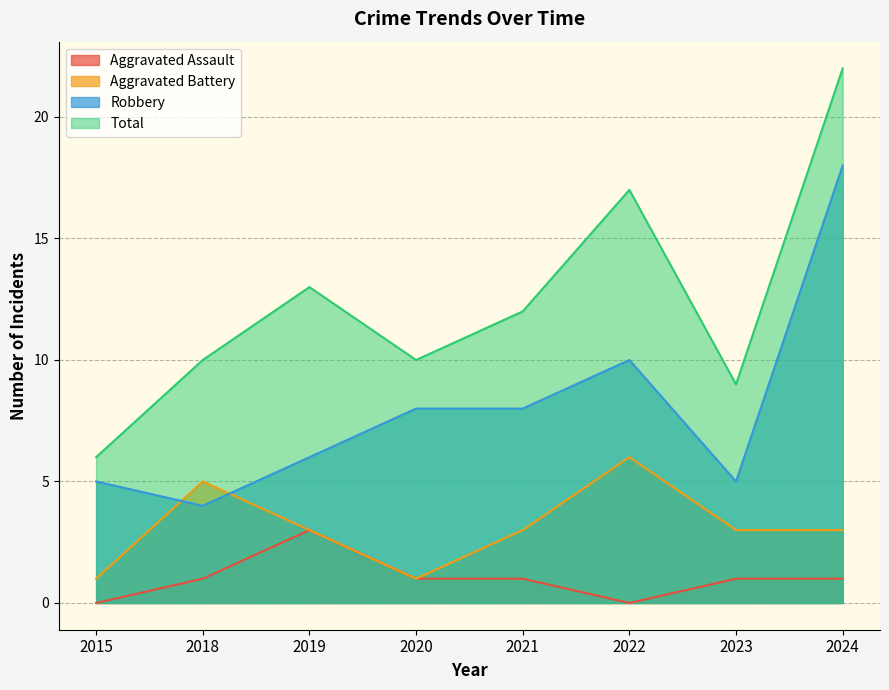

The value of Aggravated Assault at 2015 is 1. True or false?

False